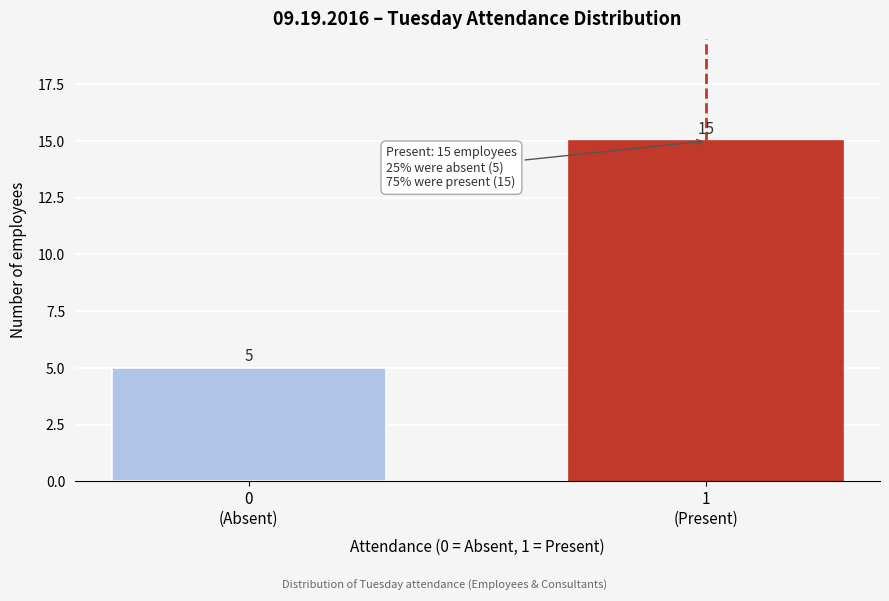

Reading left to right, extract all data points from this chart.

5	15